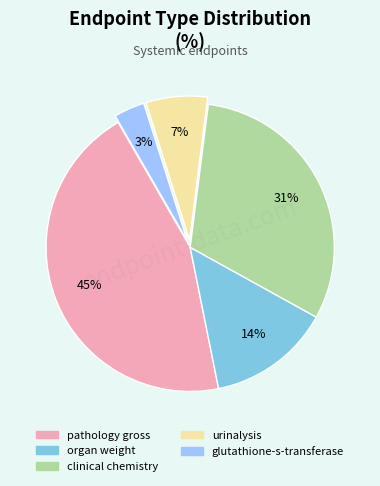

The organ weight slice represents 26% of the pie. True or false?

False